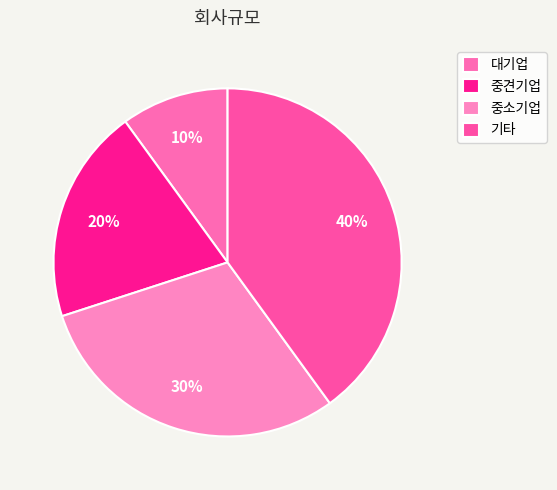

The 대기업 slice represents 10% of the pie. True or false?

True